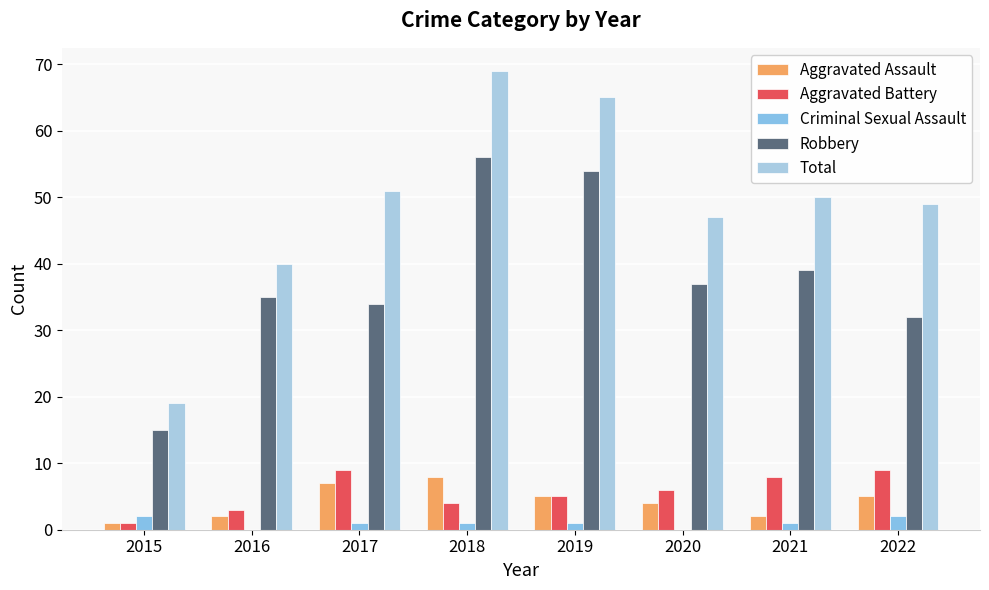

Where does the Aggravated Assault series first go above 5?

2017